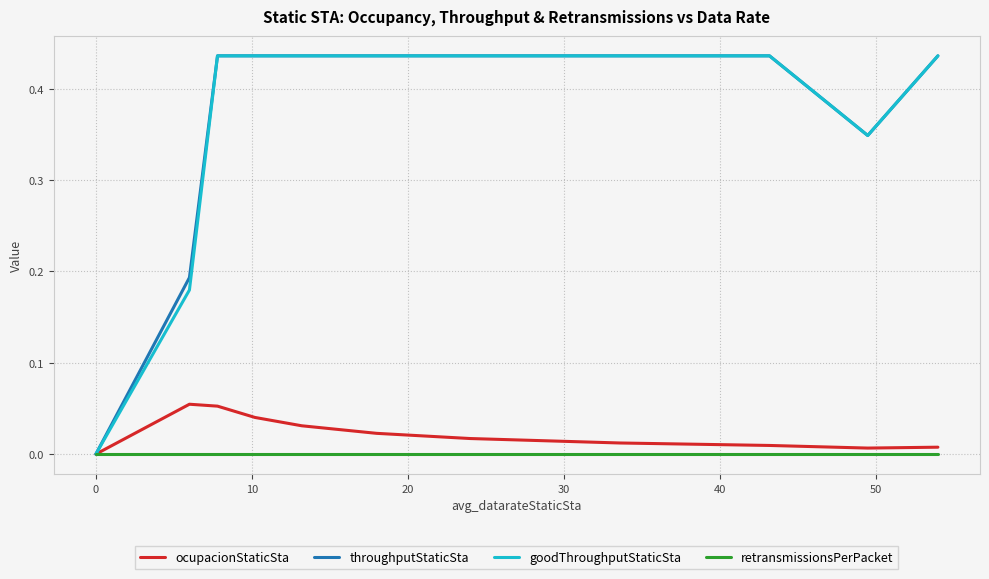

Which label corresponds to the largest value in the chart?

10